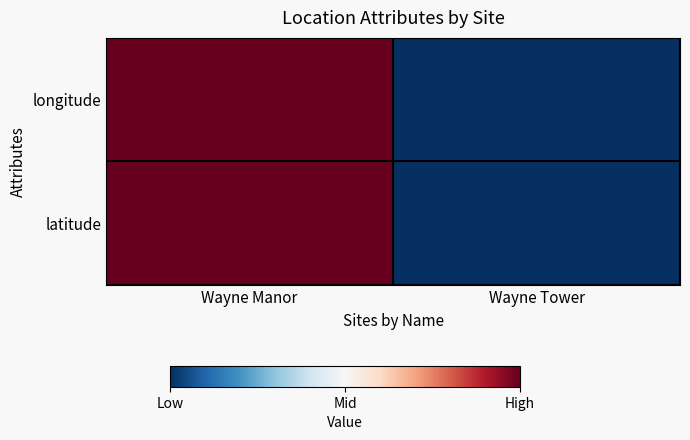

Reading left to right, list all the values displayed in this chart.

latitude: Wayne Manor=1	Wayne Tower=0
longitude: Wayne Manor=1	Wayne Tower=0